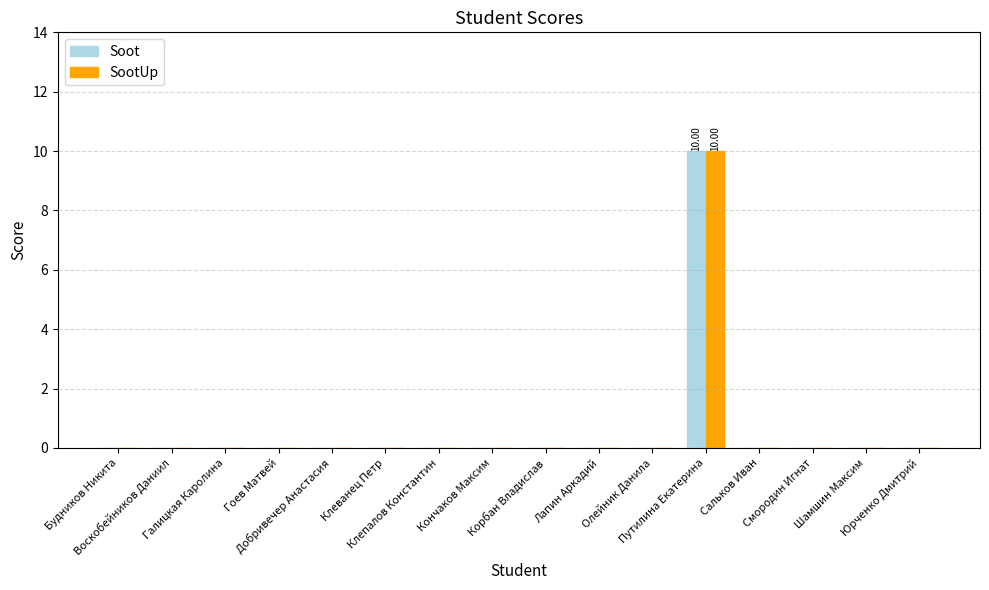

Which label corresponds to the largest value in the chart?

Путилина Екатерина